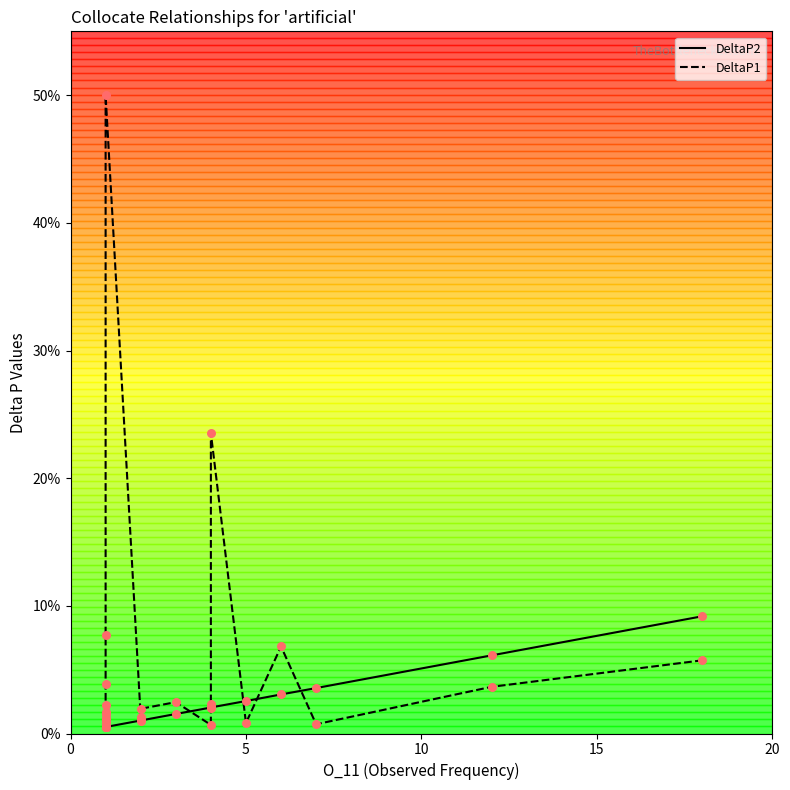

Which series contains the lowest Y value?

DeltaP2